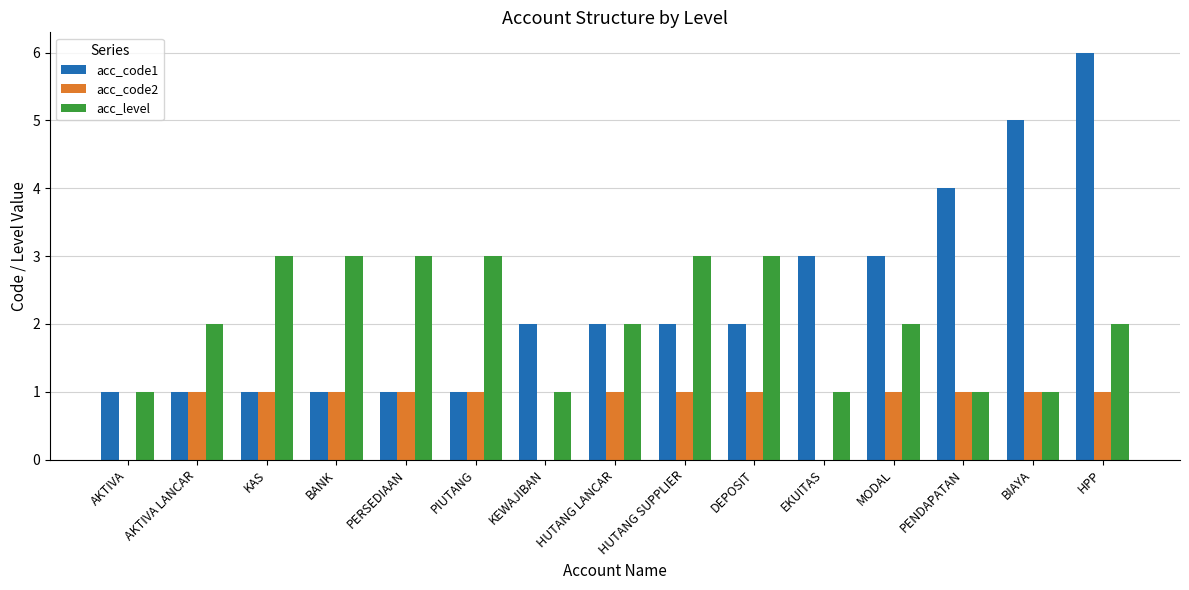

Is the value of acc_code2 at HUTANG SUPPLIER greater than the value of acc_code1 at BIAYA?

No